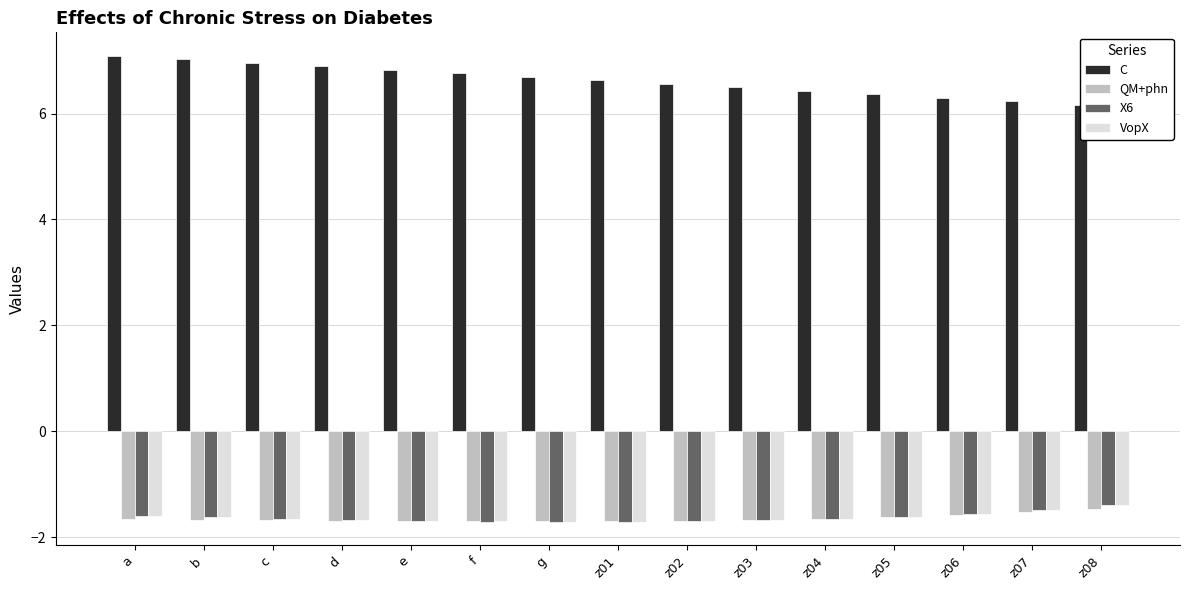

What is the label of the 11th bar from the left?

z04